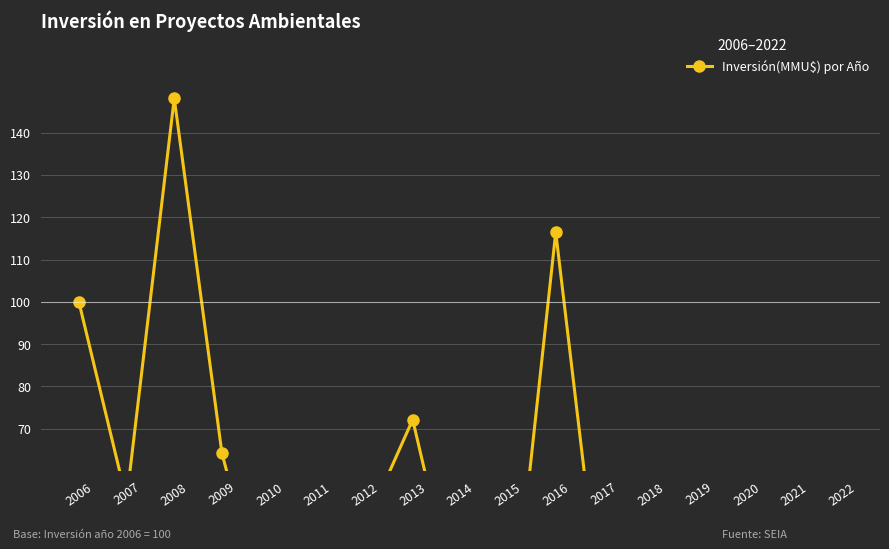

True or false: the data shows 12.7 at 2015.

True